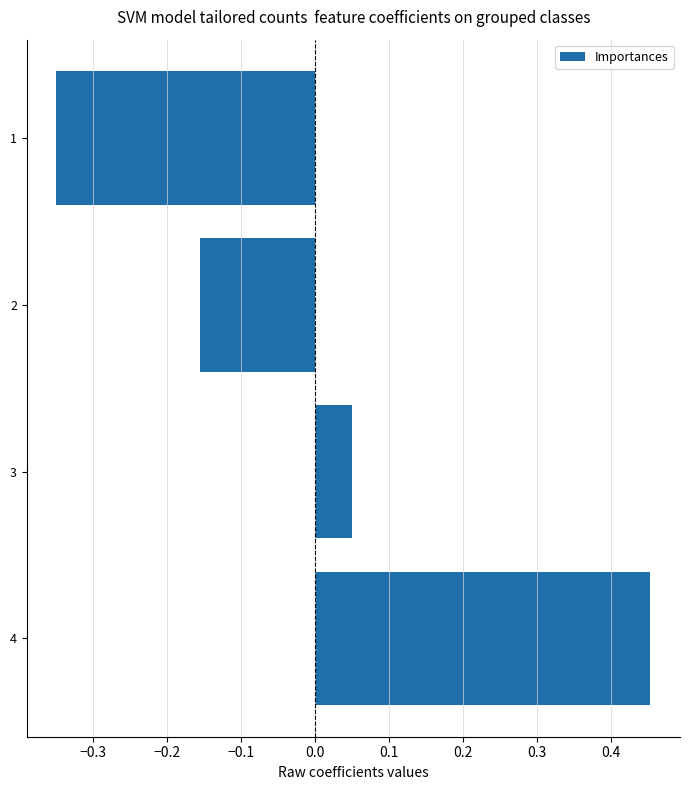

What is the change in value from 2 to 3?

+0.2